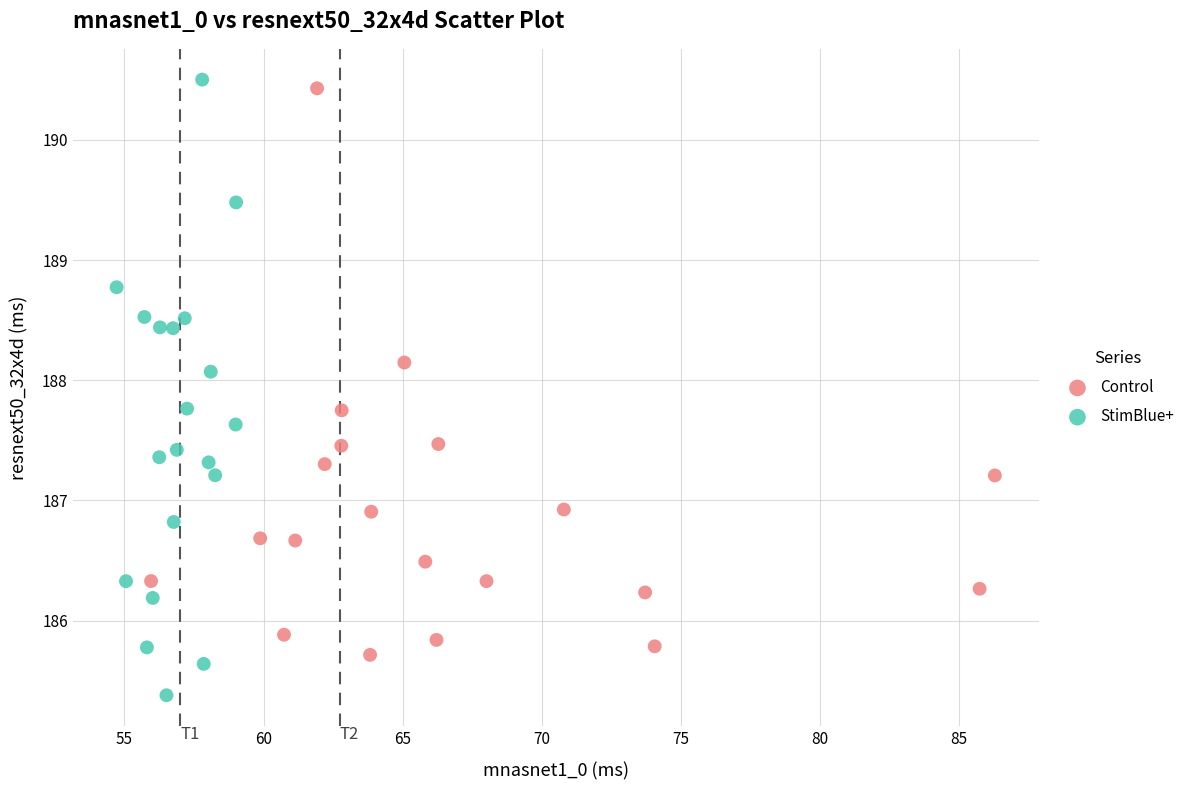

Which series has the largest Y range (max minus min)?

StimBlue+